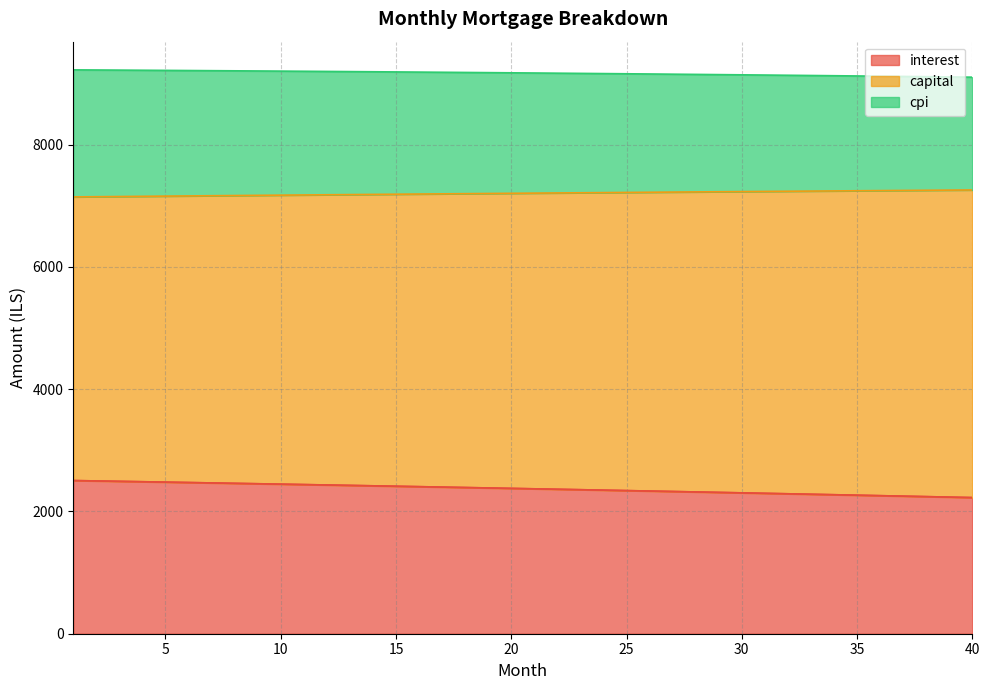

Which label corresponds to the largest value in the chart?

1